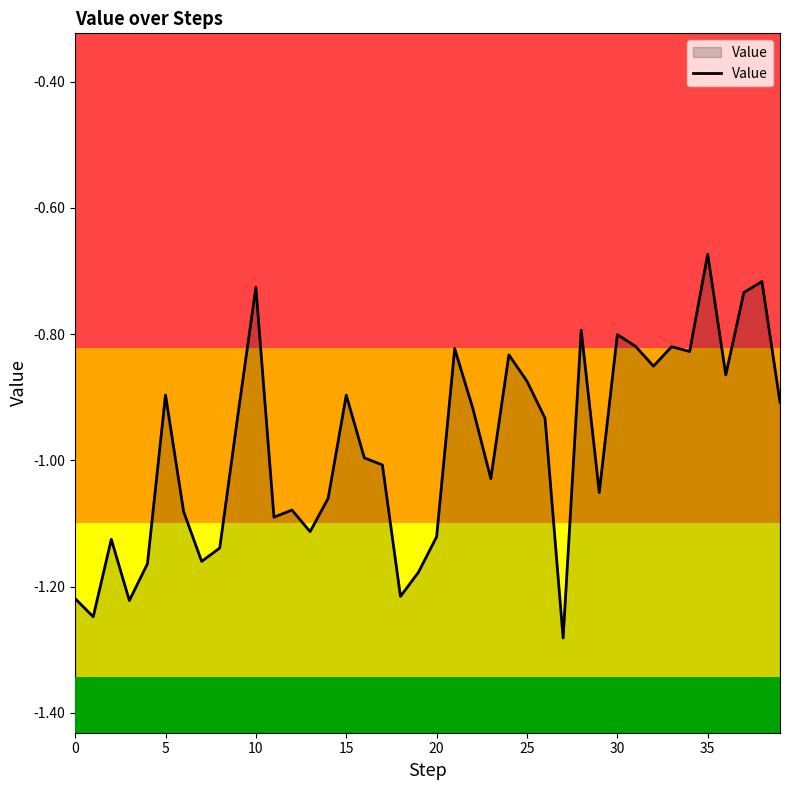

The chart shows a value of -1.6 at 10. True or false?

False